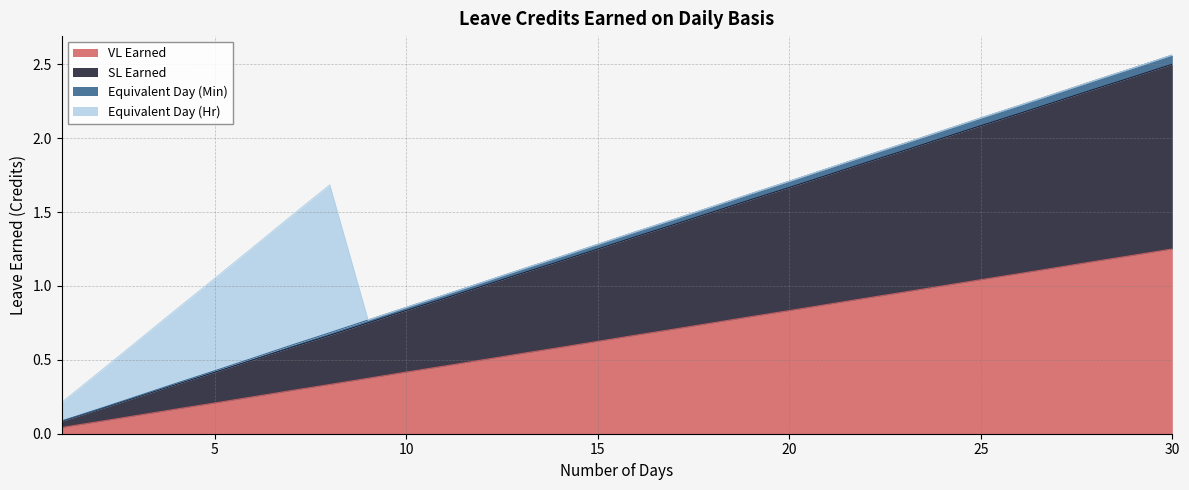

How many lines are shown in the chart?

4